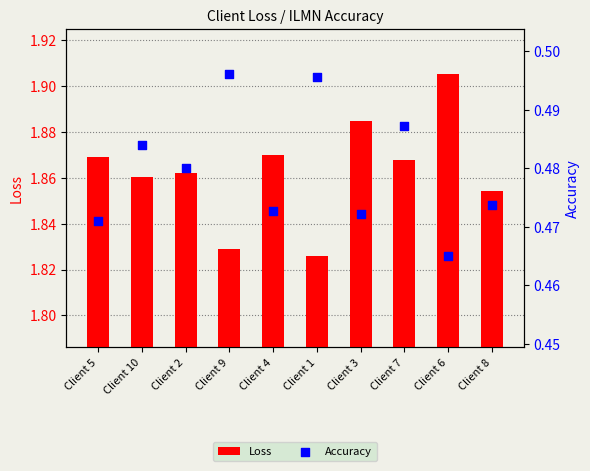

At which category is the sum across all series the highest?

Client 6